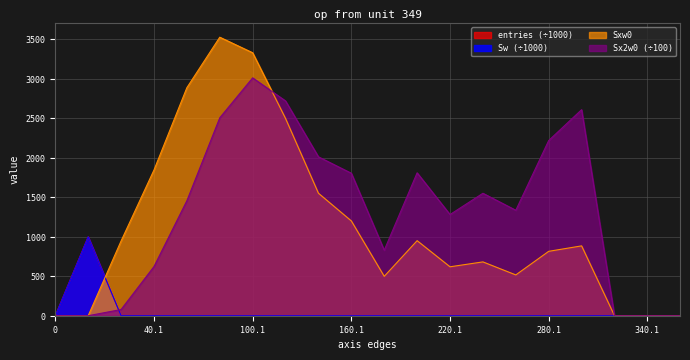

At how many categories does at least one series exceed 3418?

1